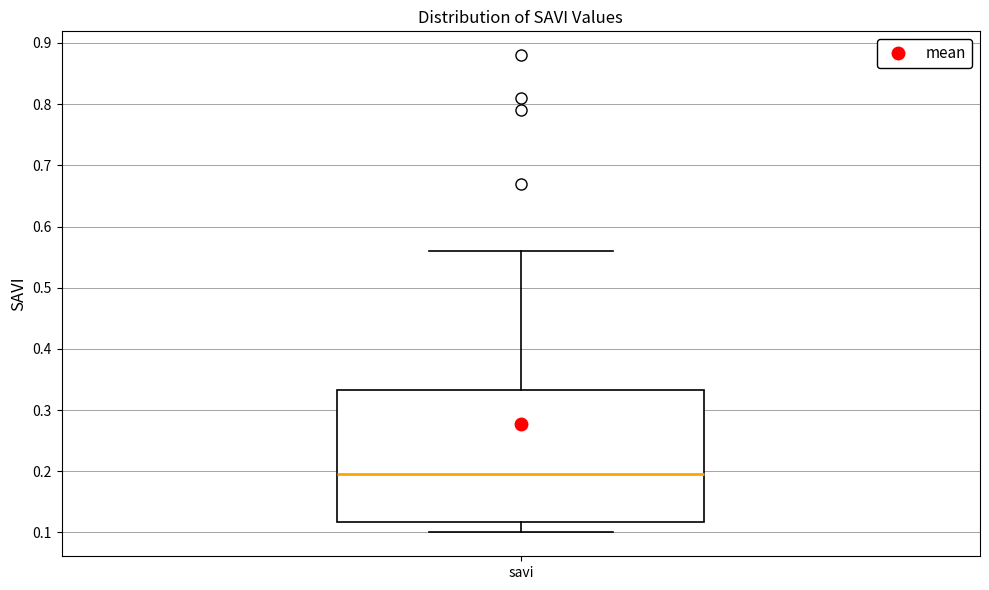

Where is the lower edge of the box for savi on the y-axis? The values are not printed on the chart, so give them approximately, as read against the axis.

0.12